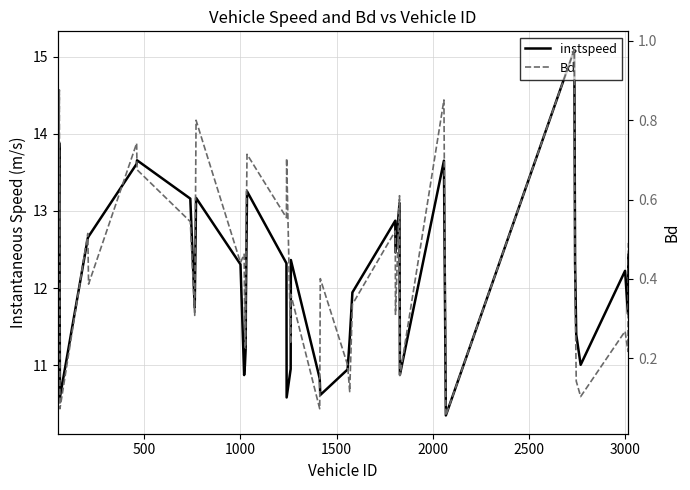

What is the difference between the second highest and minimum values in the instspeed series?

3.5